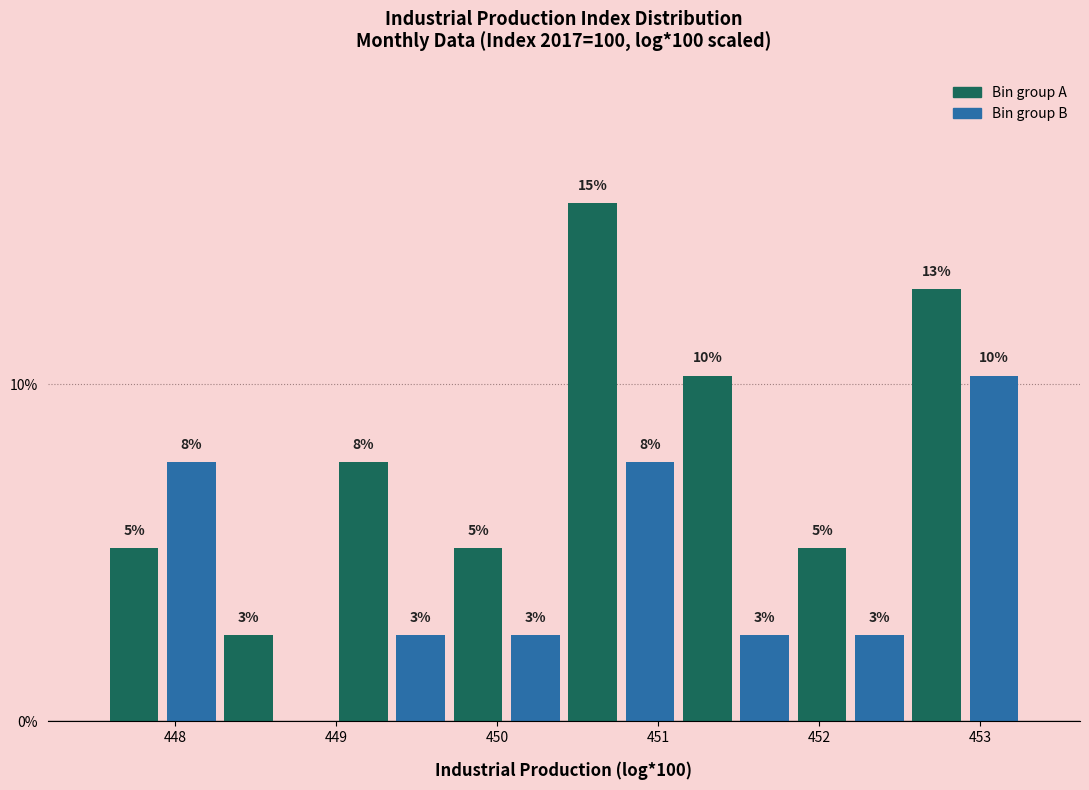

Read against the x-axis, roughly where is the centre of the tallest bar?

450.6